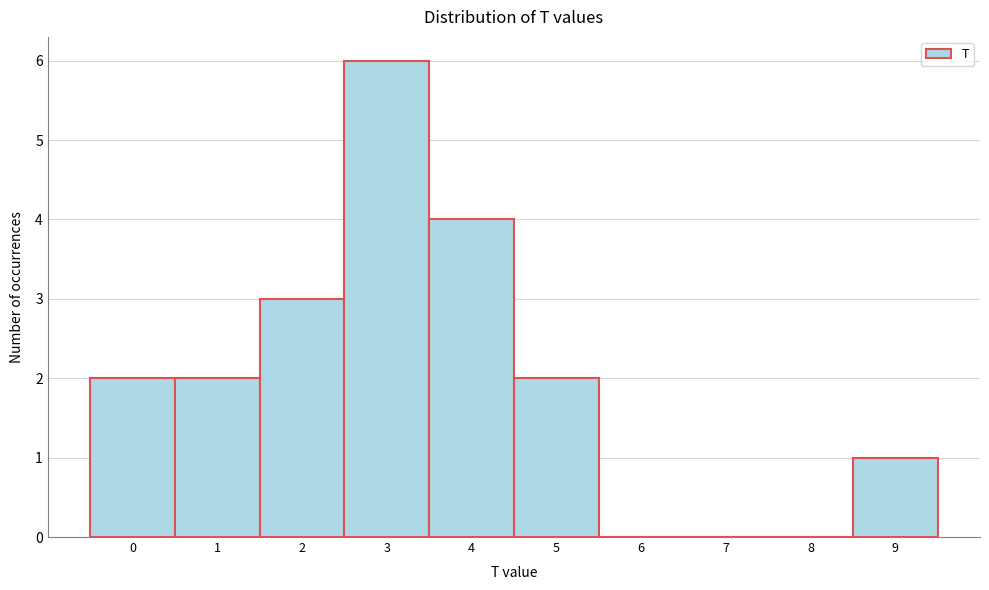

Reading left to right, transcribe all the data shown in this chart.

0=2	1=2	2=3	3=6	4=4	5=2	6=0	7=0	8=0	9=1